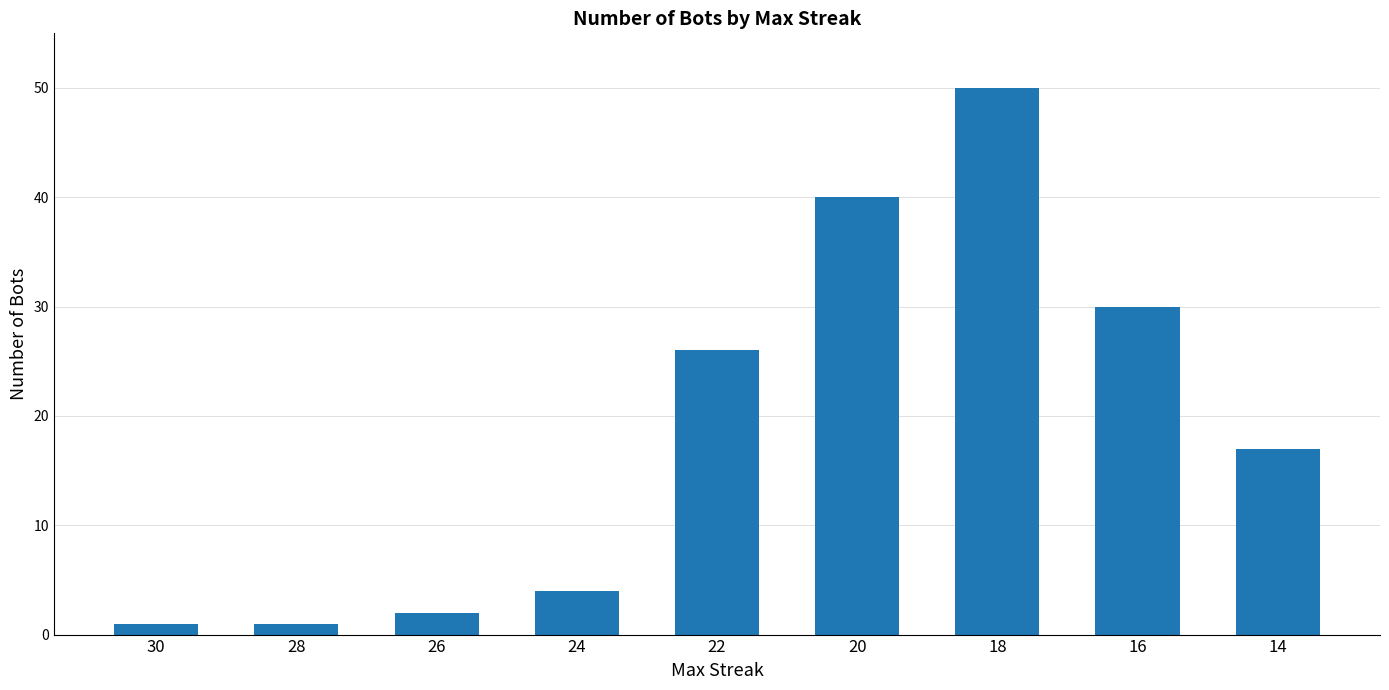

At which label is the value closest to 25?

22